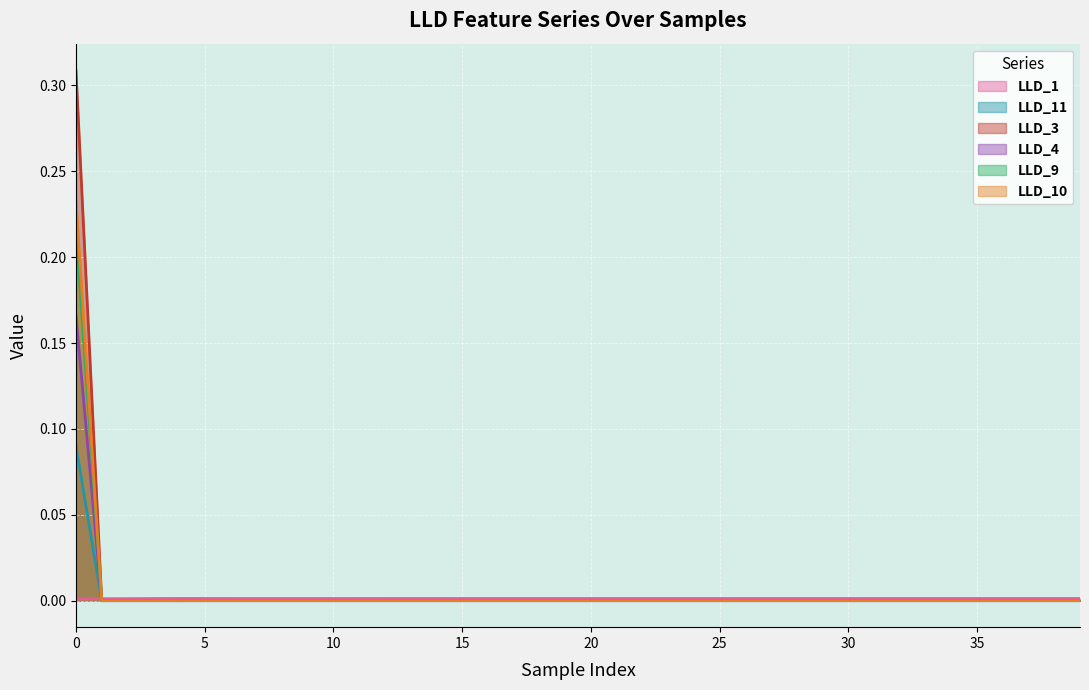

Which series has the largest range (max minus min)?

LLD_3